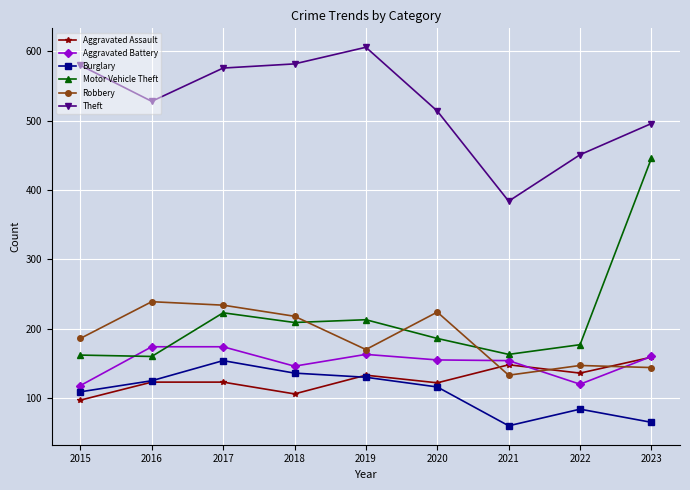

Is the value of Robbery at 2015 greater than the value of Theft at 2020?

No